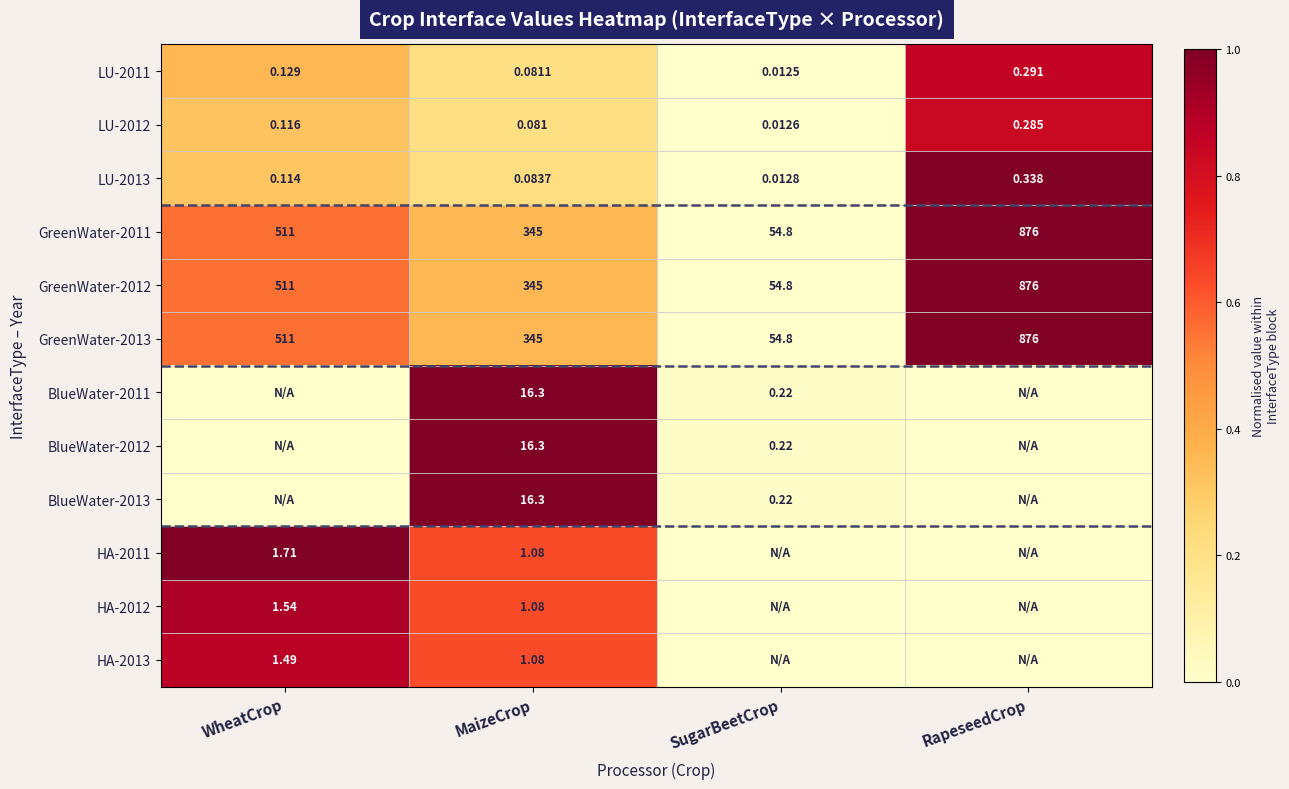

The GreenWater-2013 series shows -0.4 at SugarBeetCrop. True or false?

False